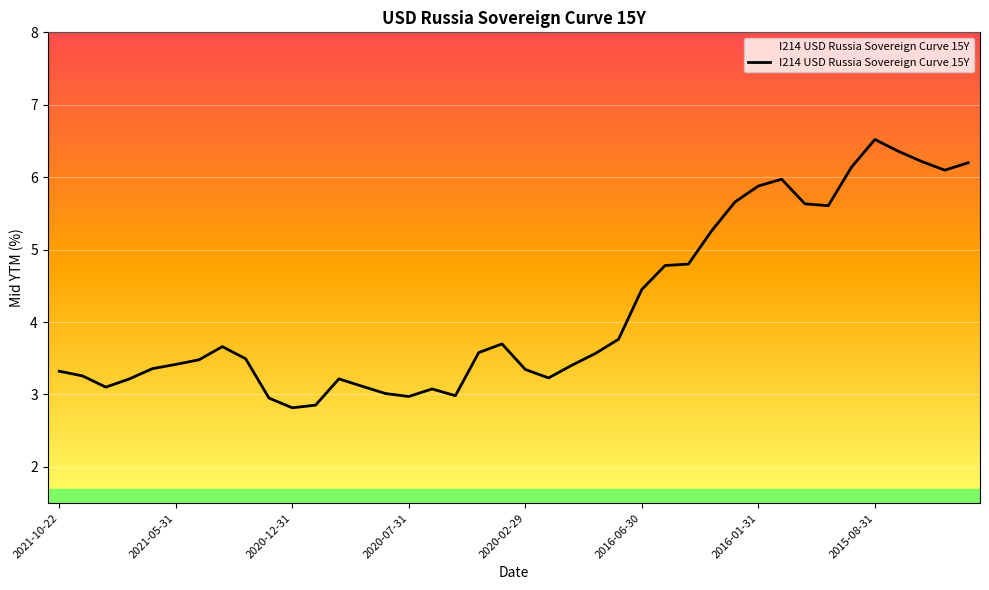

What is the smallest value displayed?

2.8